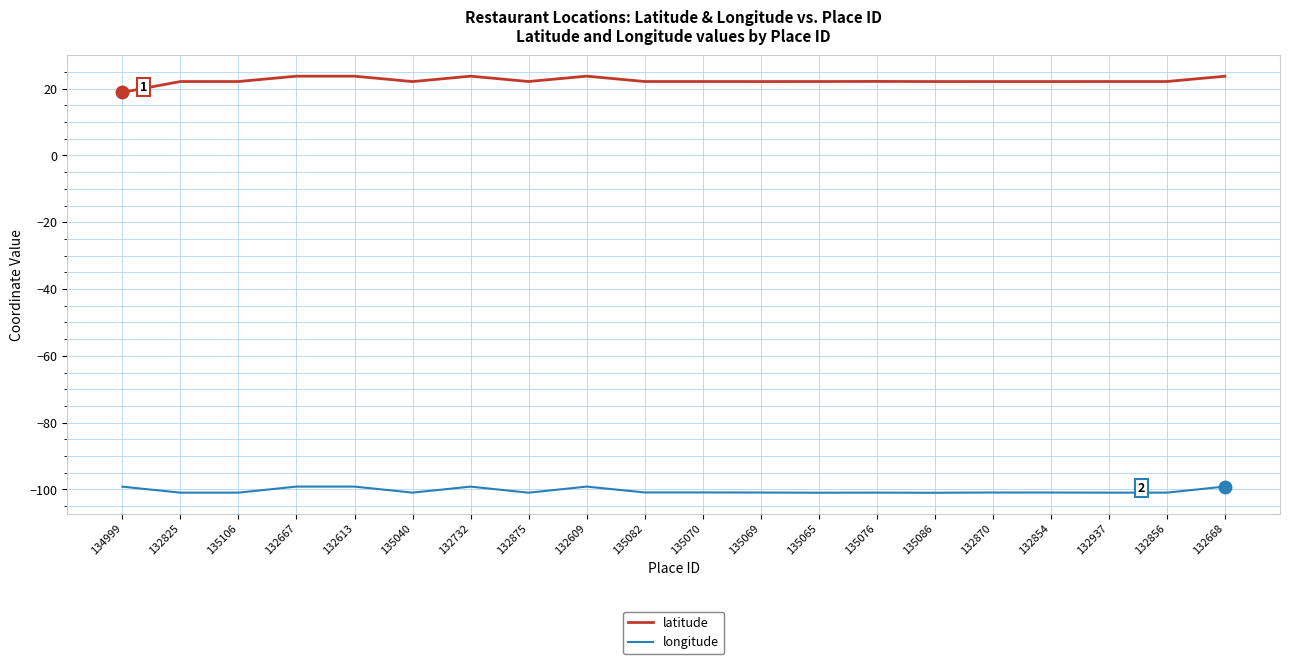

True or false: latitude and longitude cross at least once.

False